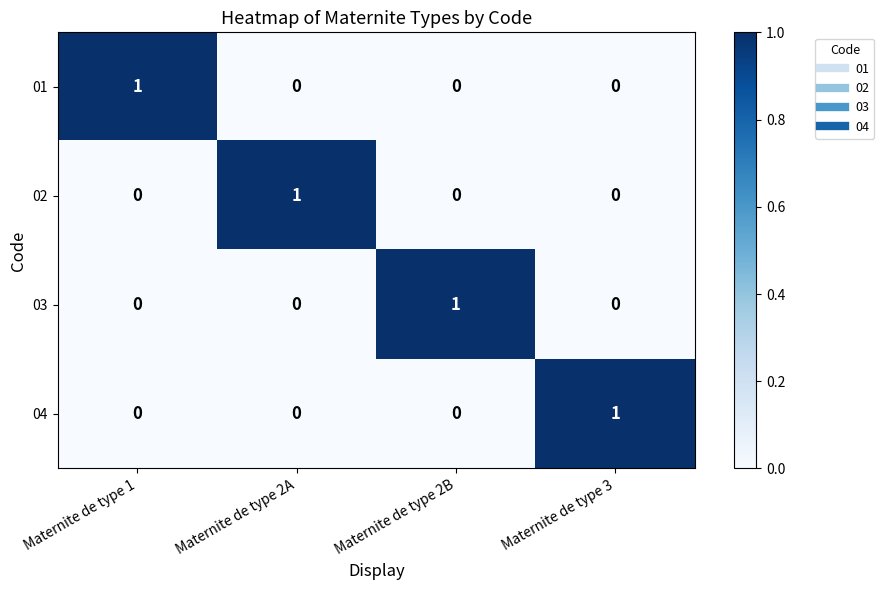

Reading left to right, extract all data points from this chart.

01: 1	0	0	0
02: 0	1	0	0
03: 0	0	1	0
04: 0	0	0	1